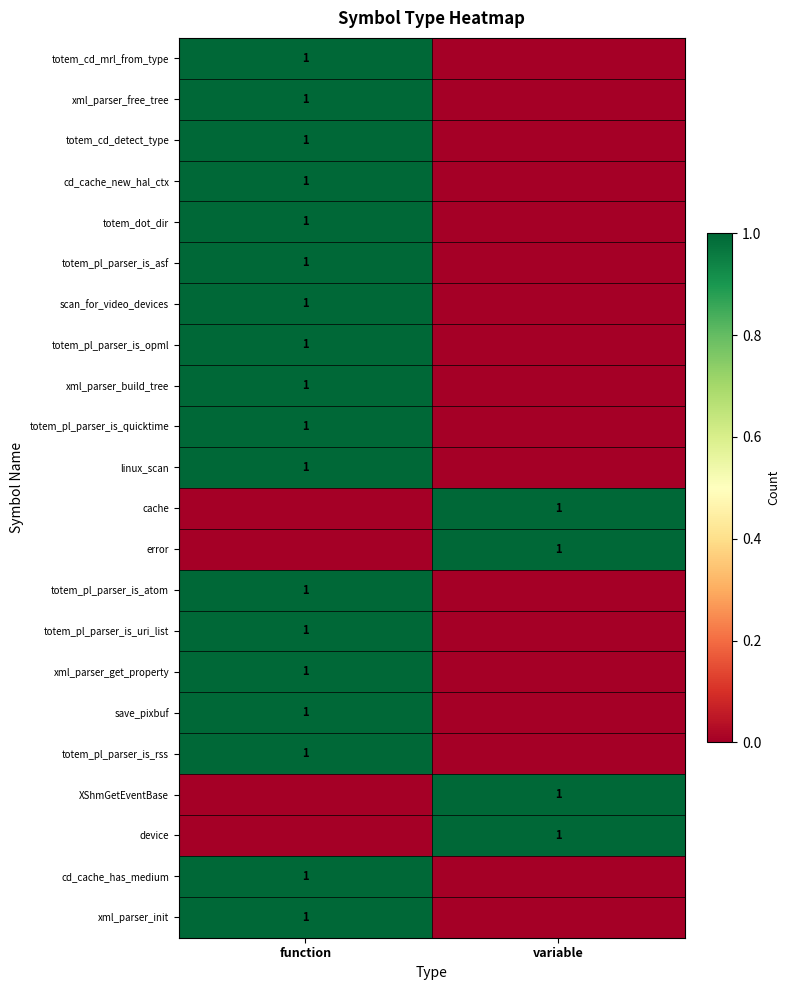

What is the spread (max minus min) of values at variable?

1